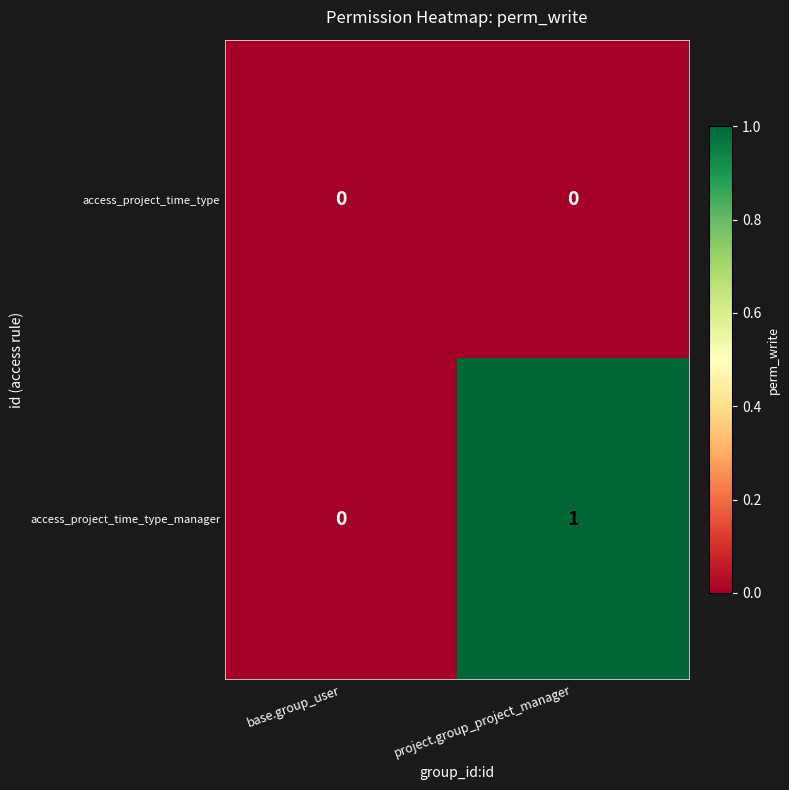

Where is access_project_time_type_manager nearest to the value 0?

base.group_user